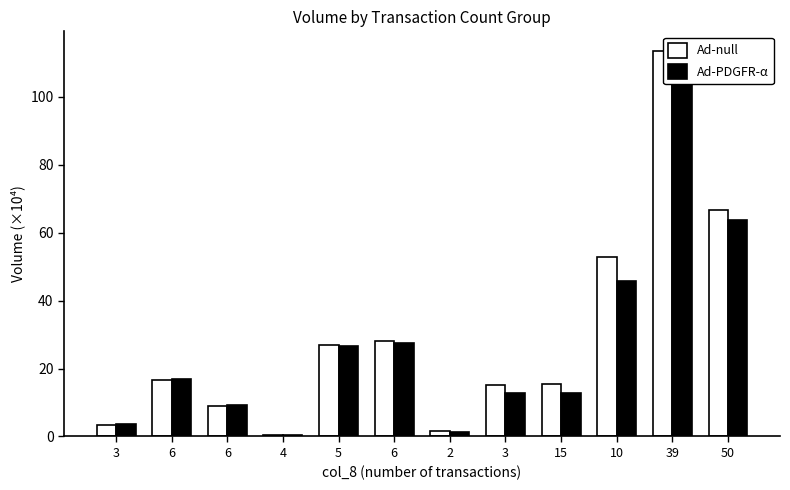

What are all the series names shown in the legend?

Ad-null, Ad-PDGFR-α